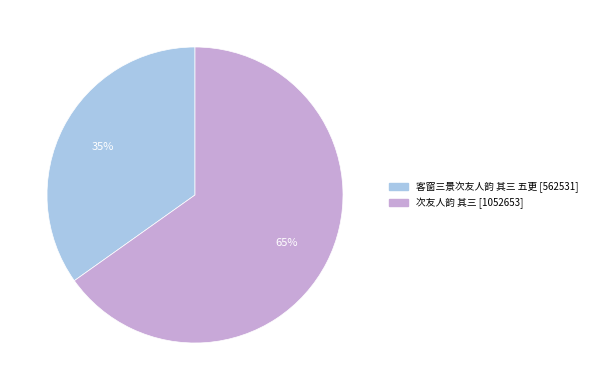

To the nearest percent, what is the average slice percentage?

50%